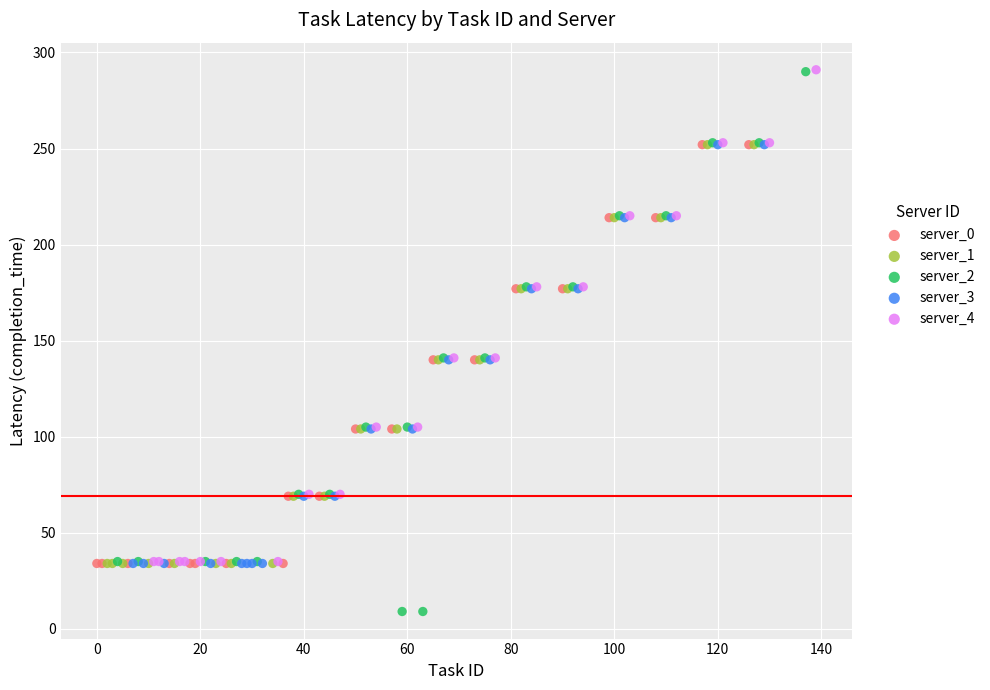

Which series contains the lowest Y value?

server_2